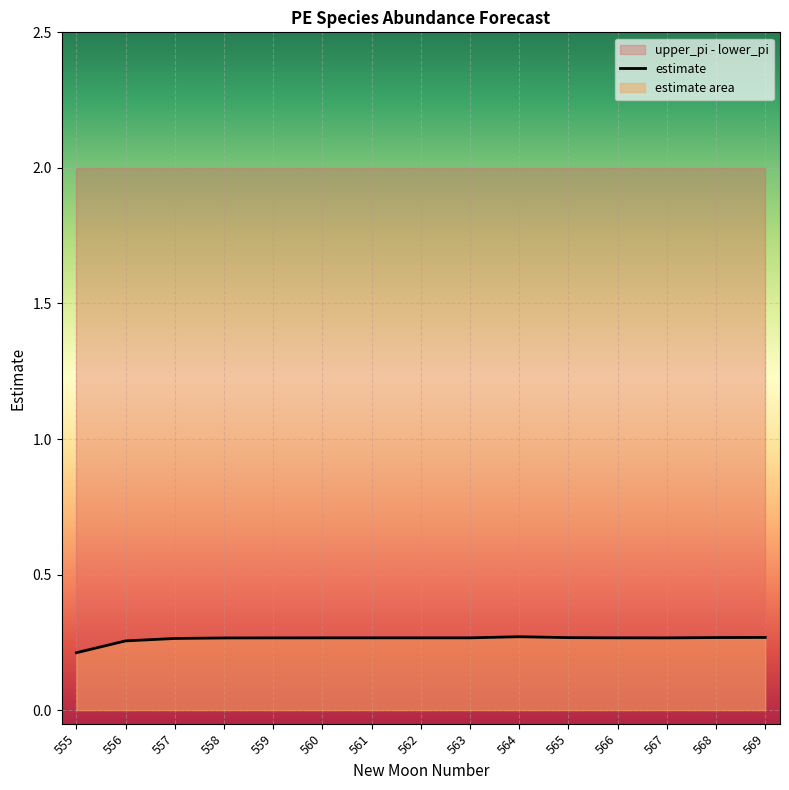

List the series in order of their peak value, highest first.

upper_pi, estimate, lower_pi